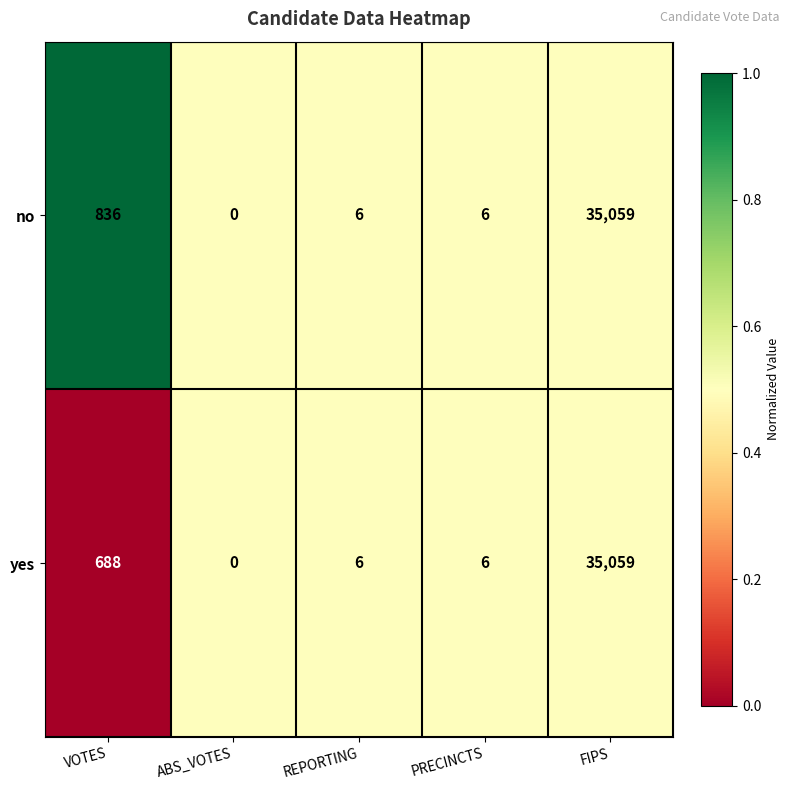

What is the sum of all no values?

35907